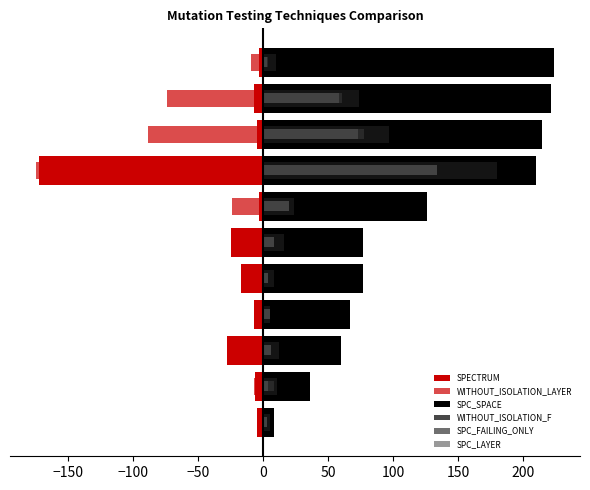

How many values in the WITHOUT_ISOLATION_F series exceed 12?

5